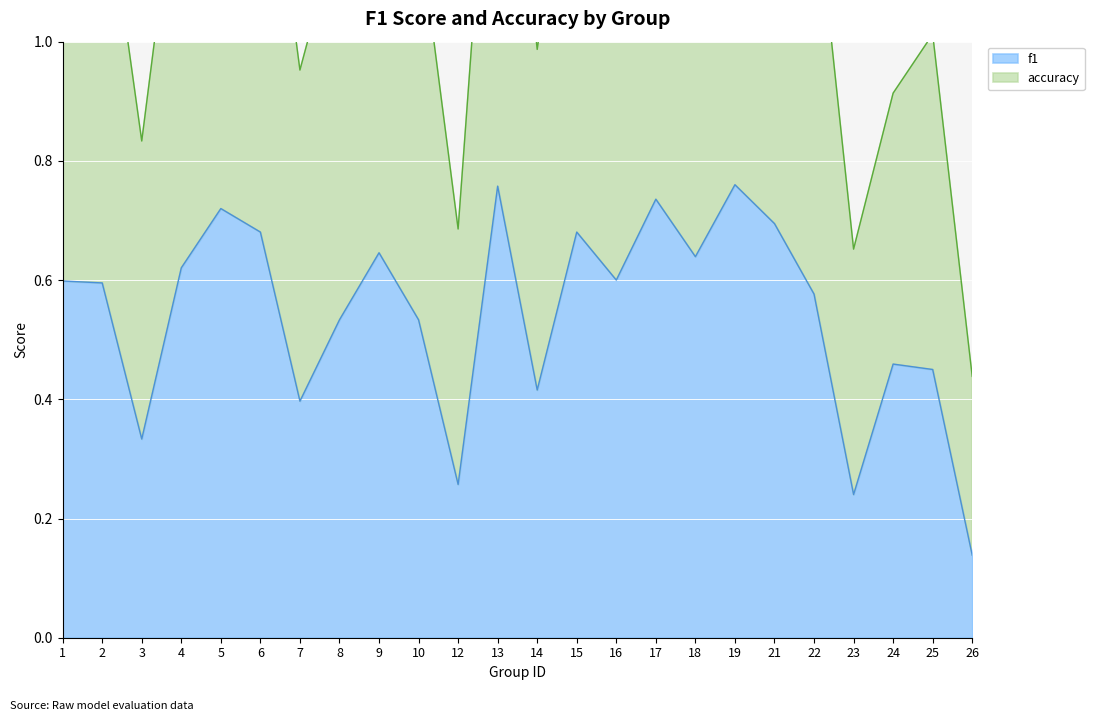

Count the number of categories in the chart.

24